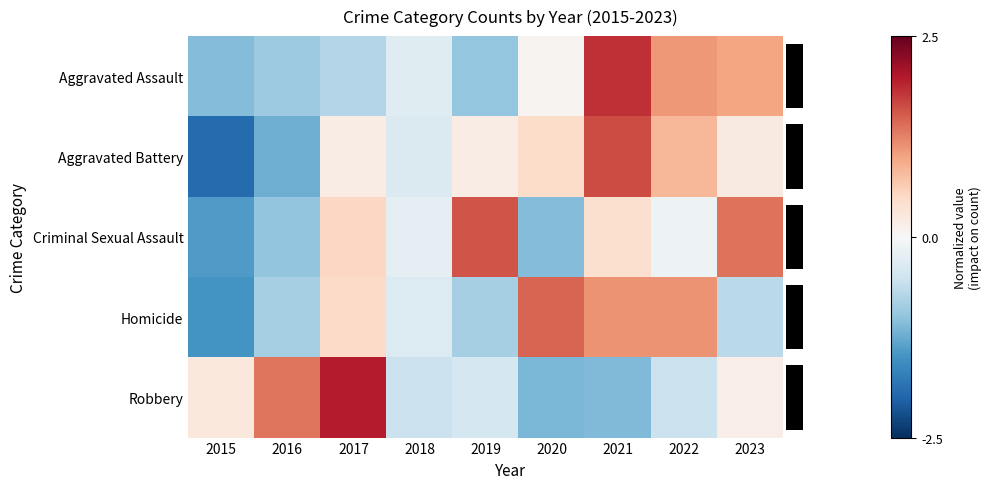

List the labels in order of Aggravated Assault value, largest first.

2021, 2022, 2023, 2020, 2018, 2017, 2016, 2019, 2015